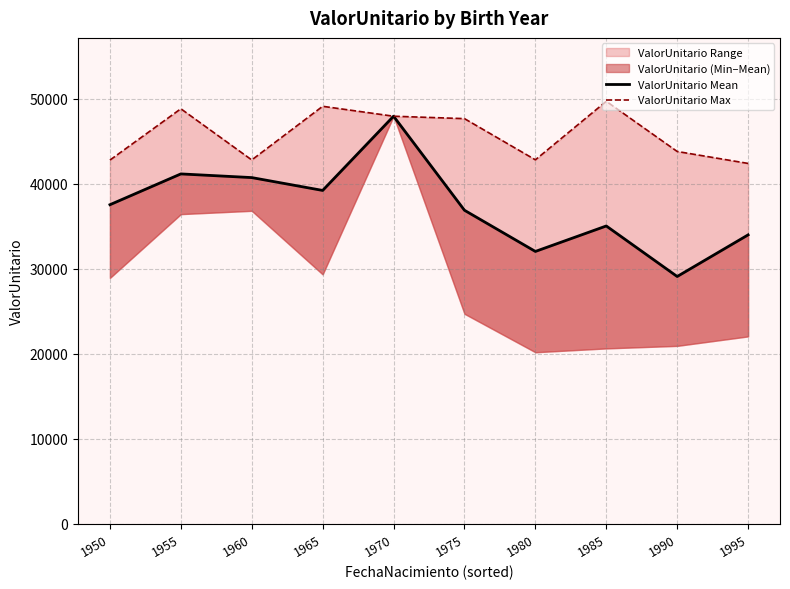

What is the difference between the ValorUnitario Max values at 1985 and 1950?

6914.4